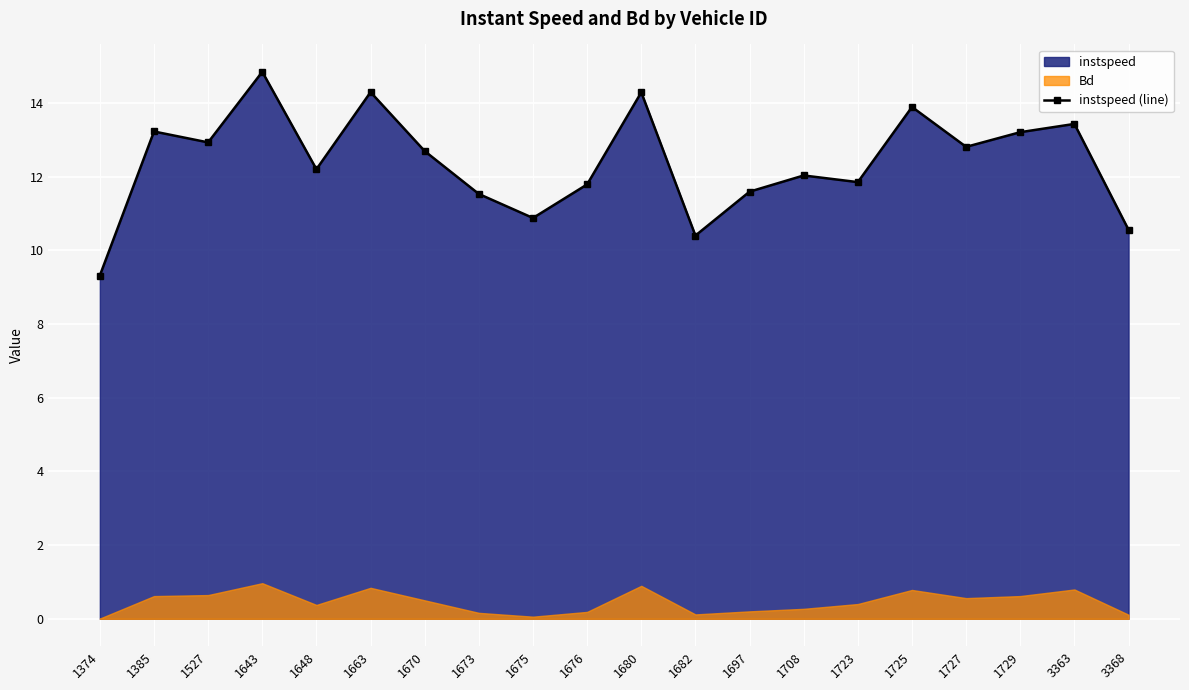

What is the ratio of the value at 1643 to the value at 1708?

1.2